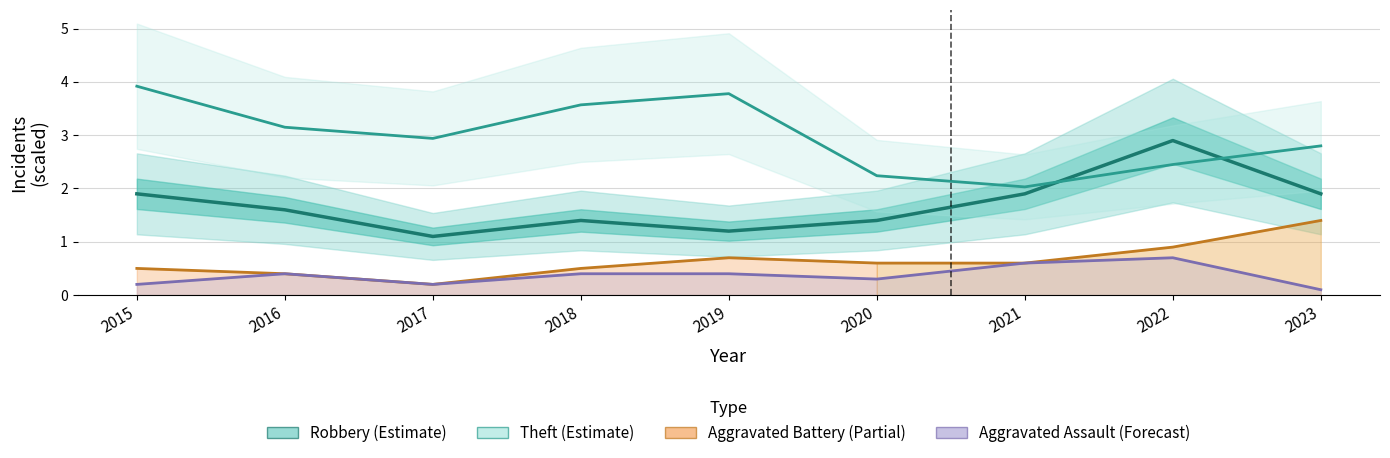

Where do Theft (Estimate) and Robbery (Estimate) first cross each other?

2021 and 2022